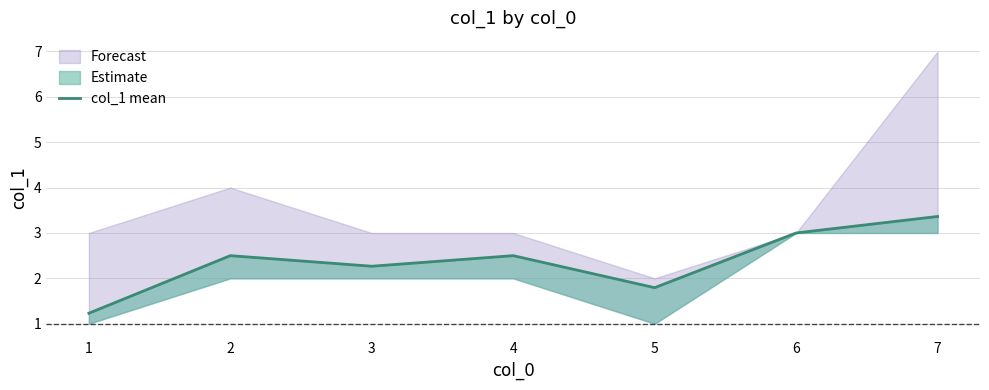

Does the chart display data point markers on the line(s)?

No